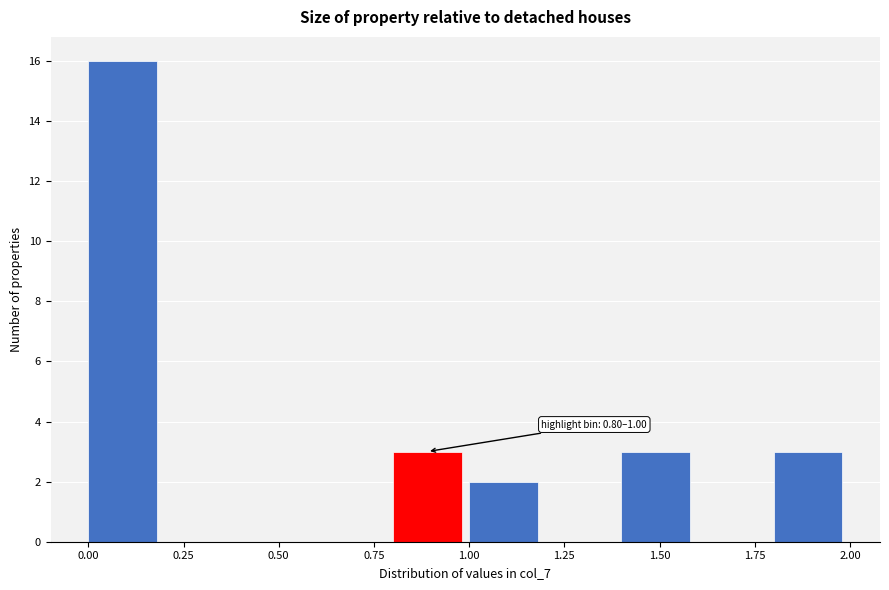

Over which range of the x-axis is the bar tallest?

0.0 to 0.2